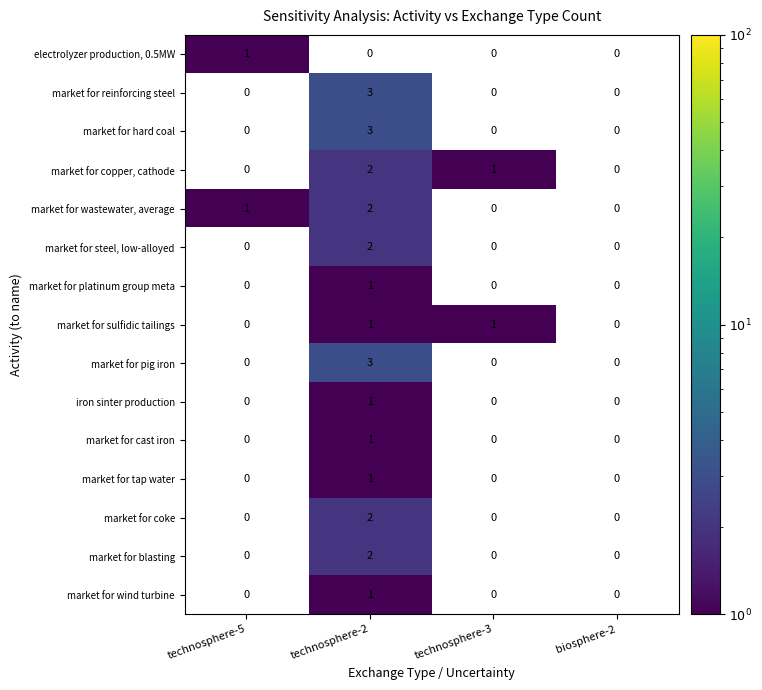

True or false: electrolyzer production, 0.5MW has a value of 1 at technosphere-5.

True